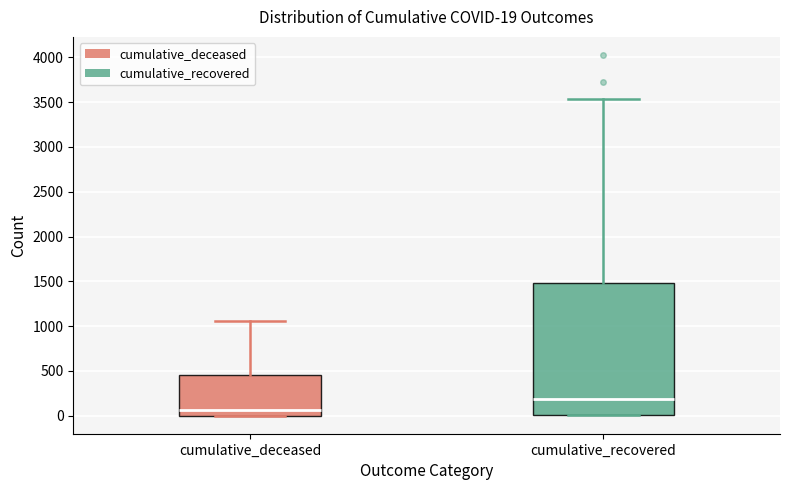

Which box's median line is the lowest?

cumulative_deceased